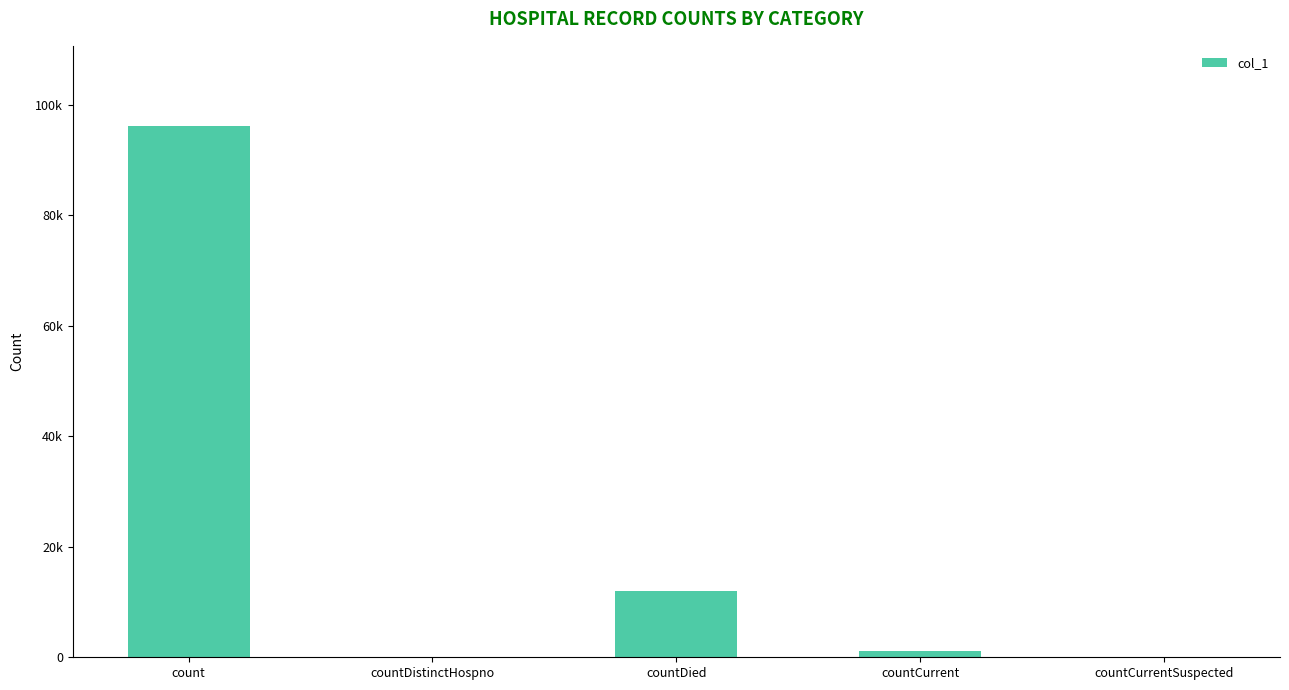

What is the label of the 4th bar from the left?

countCurrent